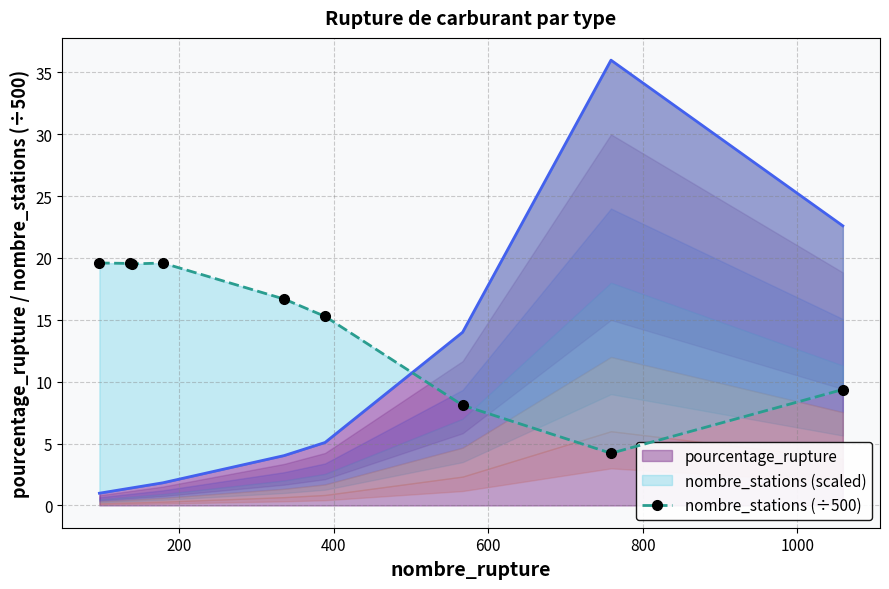

Reading left to right, list all the values displayed in this chart.

19.6	19.6	19.5	19.6	16.7	15.3	8.1	4.2	9.4